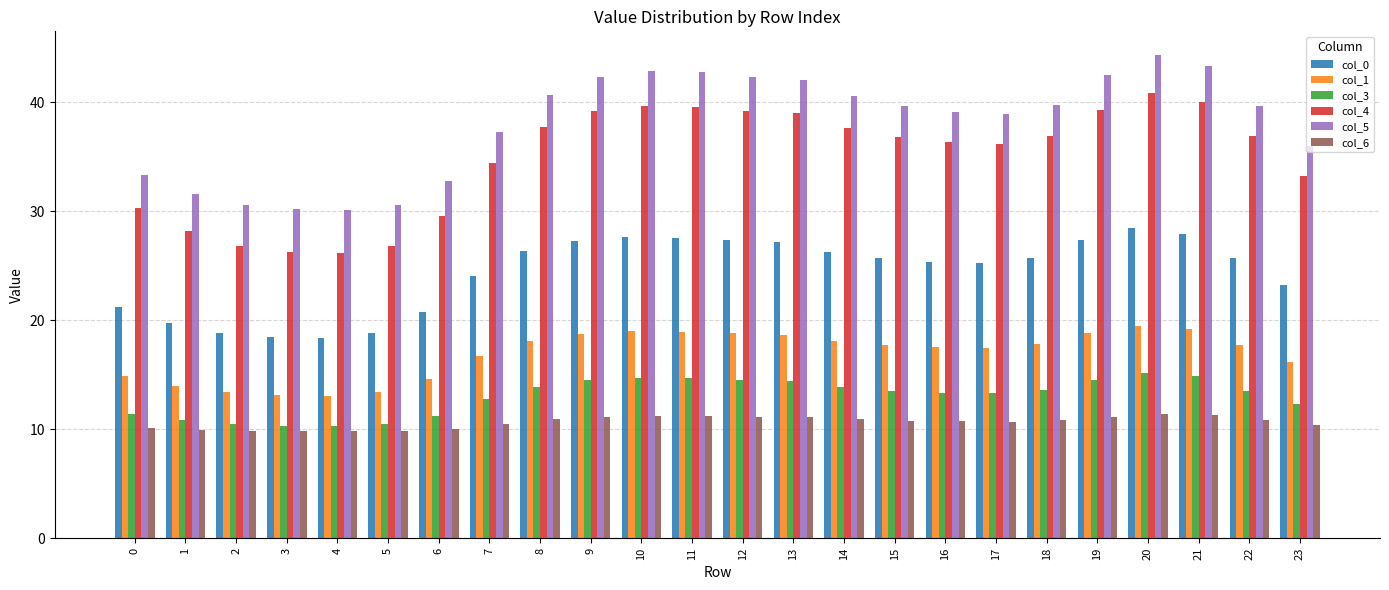

What is the difference between the maximum and minimum values in the col_1 series?

6.4